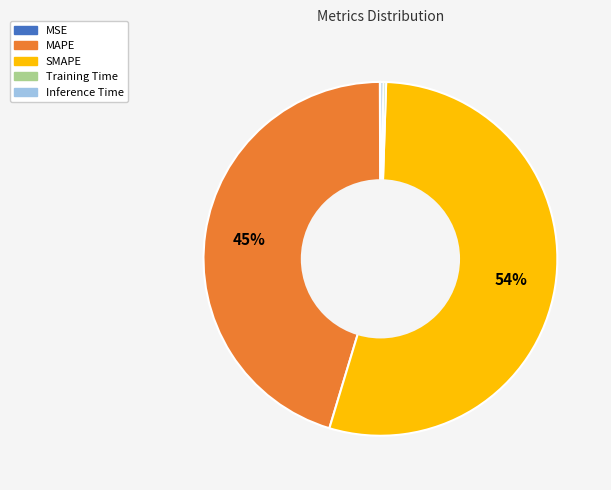

True or false: SMAPE accounts for 59% of the total.

False